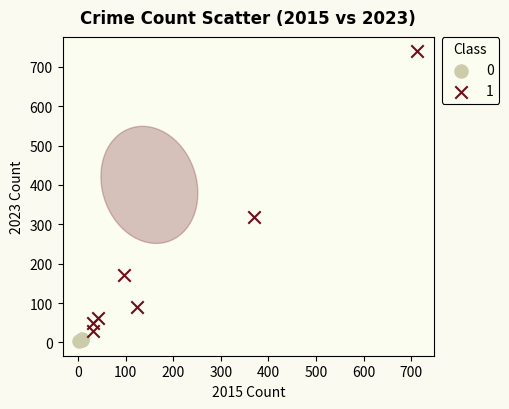

What are all the series names shown in the legend?

0, 1